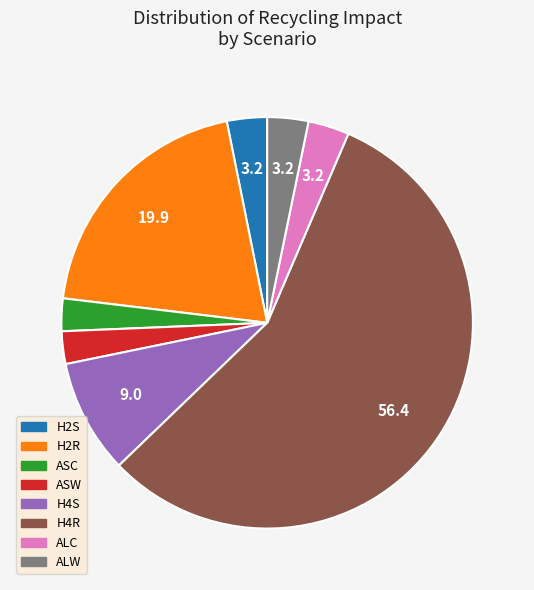

Which category has the biggest portion of the pie?

H4R